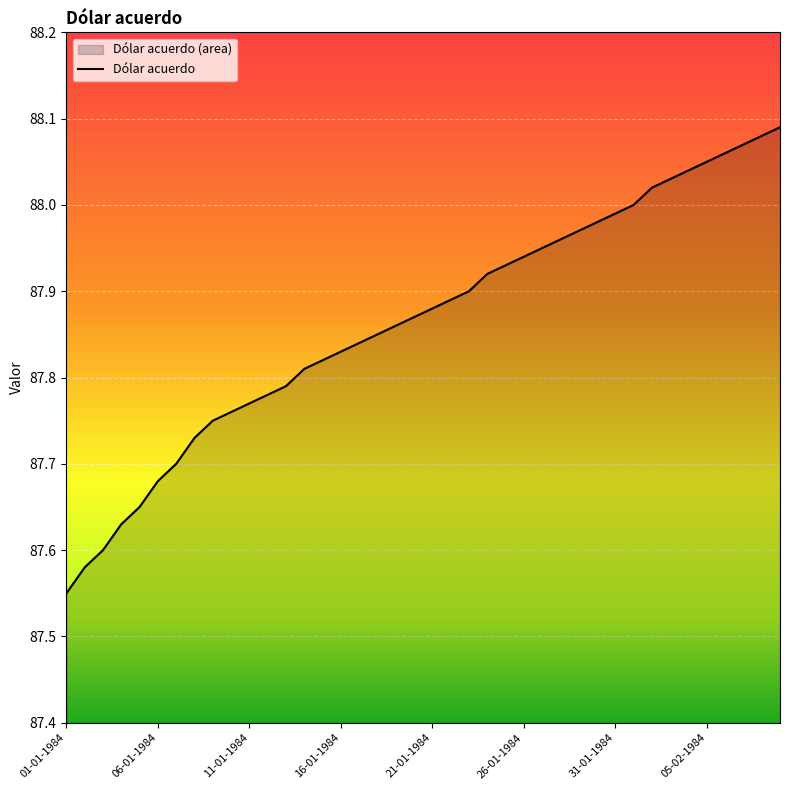

The chart shows a value of 87.8 at 15-01-1984. True or false?

True